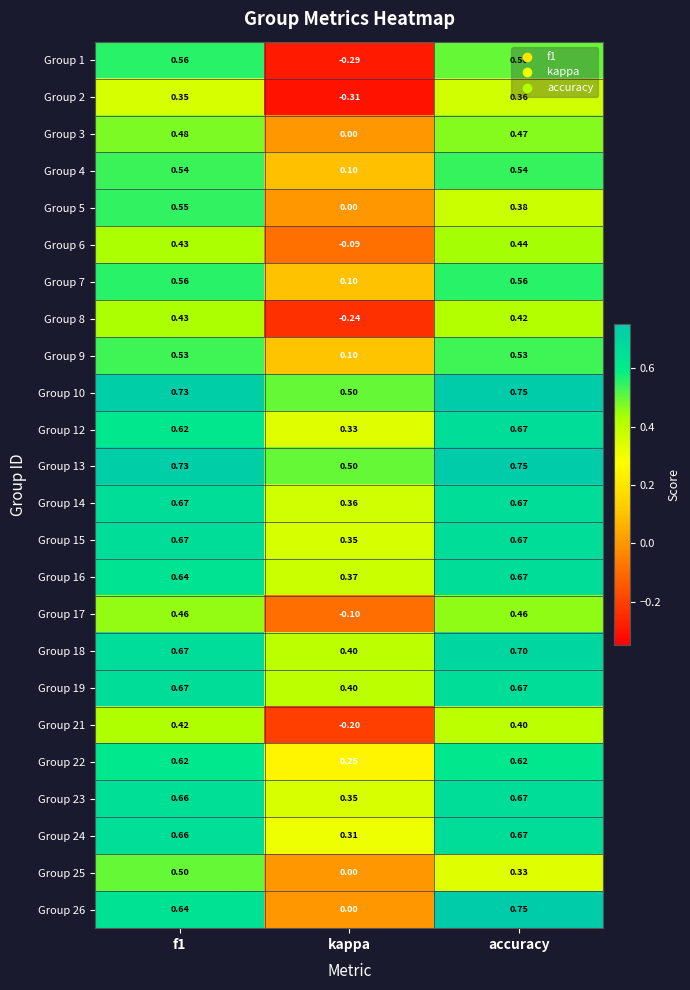

At which label is Group 17 closest to 0?

kappa